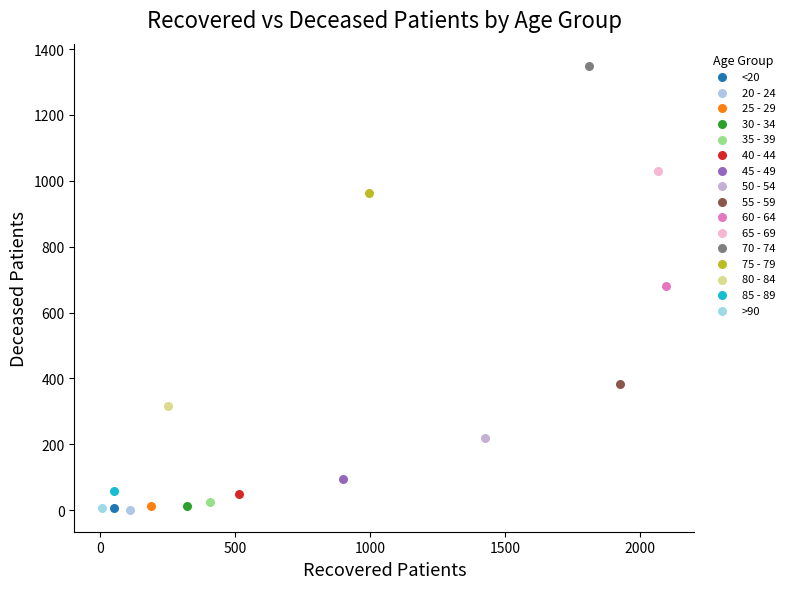

Which series contains the highest Y value?

70 - 74